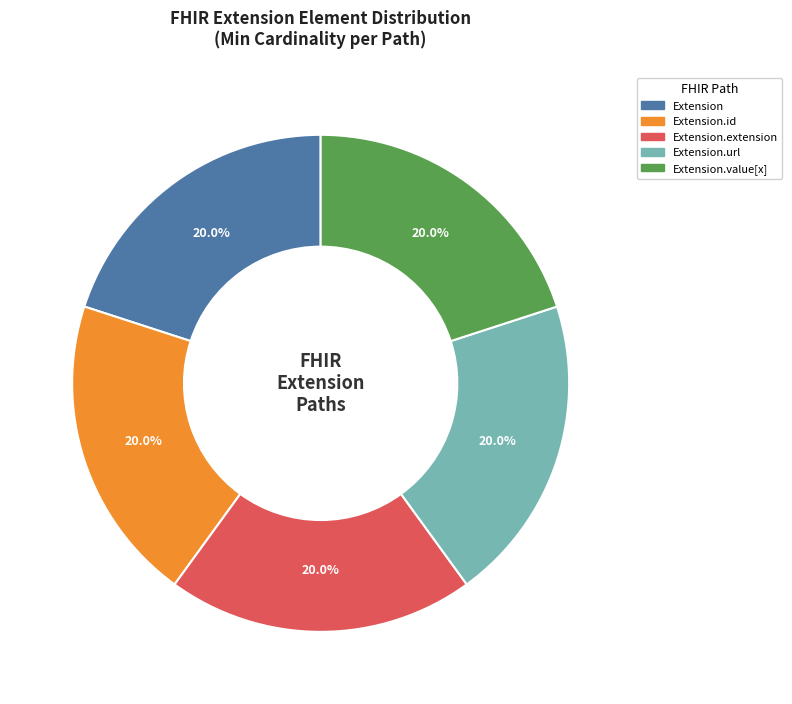

What is the smallest slice in the pie chart?

Extension